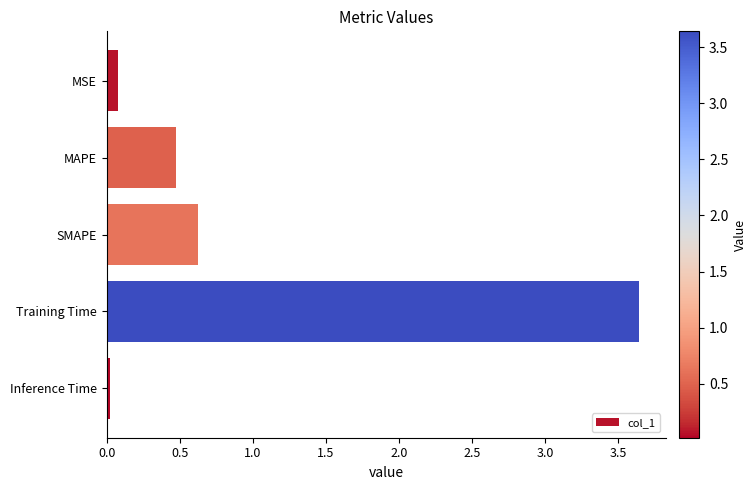

Does the chart contain stacked bars?

No